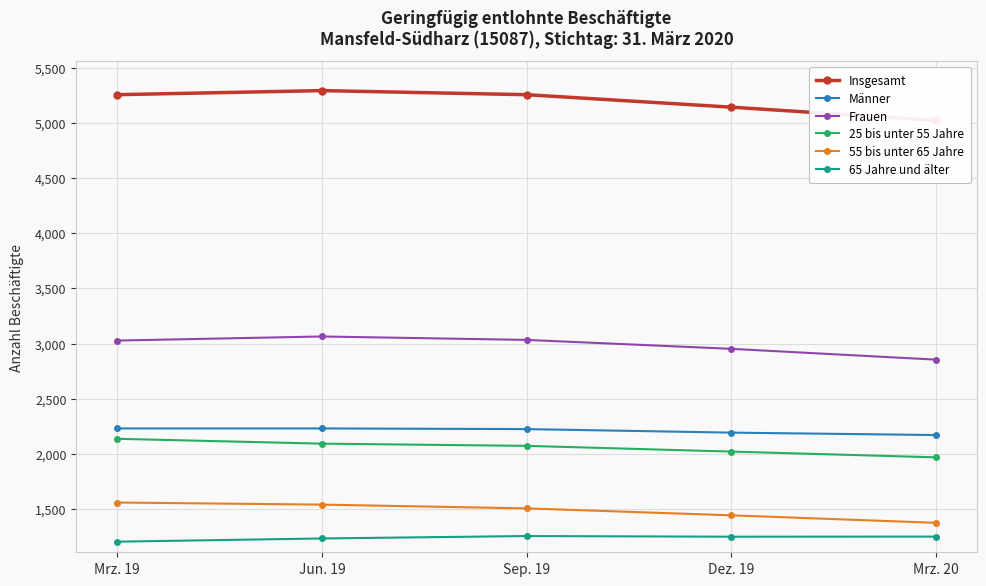

Between Mrz. 19 and Dez. 19, which is larger?

Mrz. 19